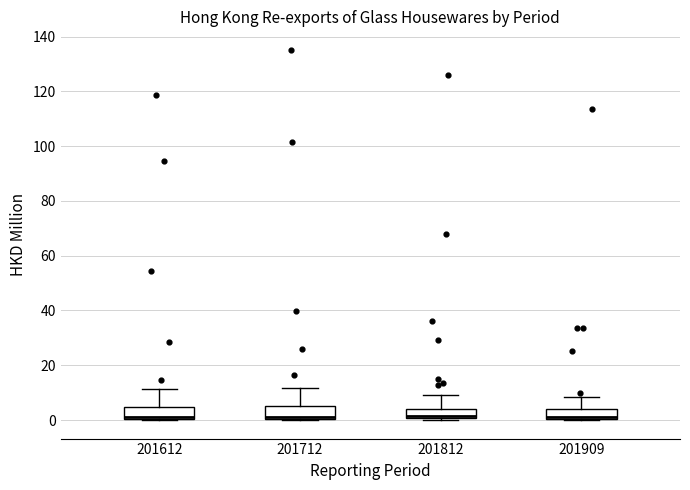

Reading left to right, transcribe this box plot: for each box, give where its median line is, the range the box spans, and where its two whiskers end, as read against the y-axis. The values are not printed on the chart, so give them approximately, as read against the axis.

201612: median 2, box 0 to 4, whiskers 0 to 12
201712: median 2, box 0 to 6, whiskers 0 to 12
201812: median 2, box 0 to 4, whiskers 0 (just below the box's lower edge) to 10
201909: median 2, box 0 to 4, whiskers 0 to 8